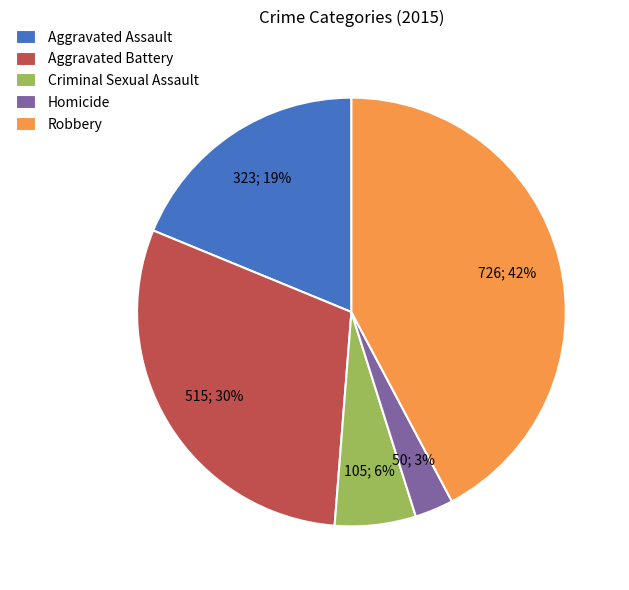

To the nearest percent, what is the difference between the largest and smallest slice percentages?

39%